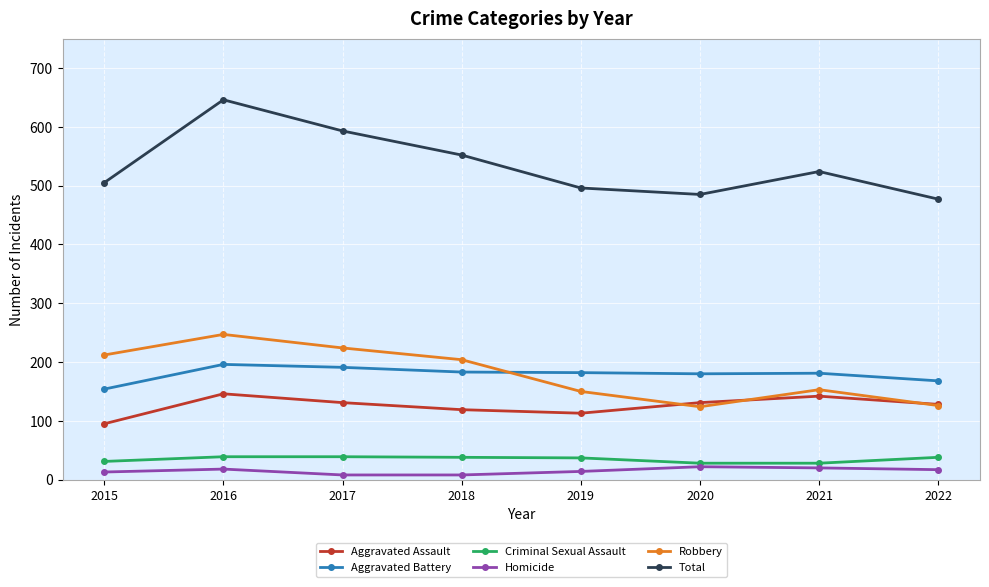

Is this an area chart (filled region under the line)?

No